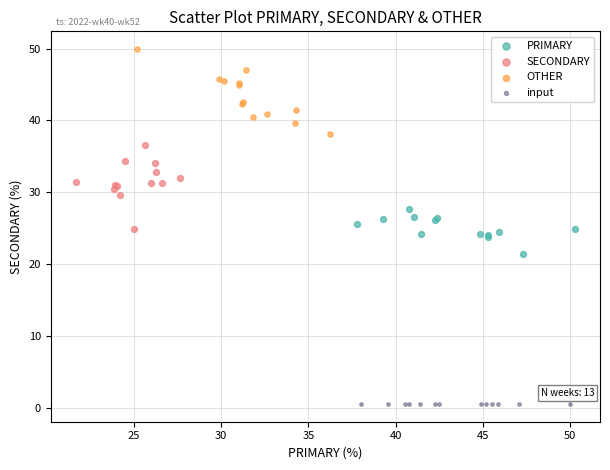

Which series reaches the minimum Y coordinate?

input